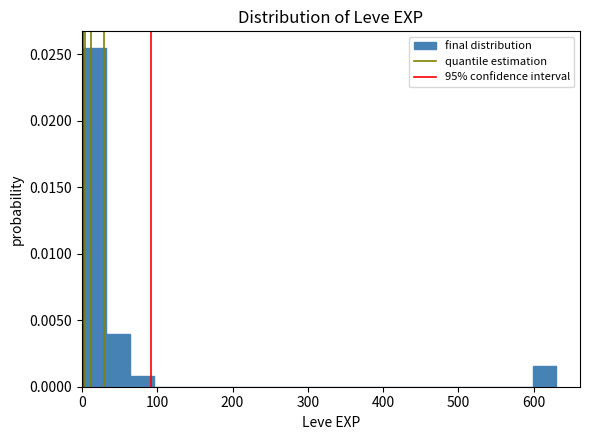

Read against the x-axis, roughly where is the centre of the tallest bar?

20